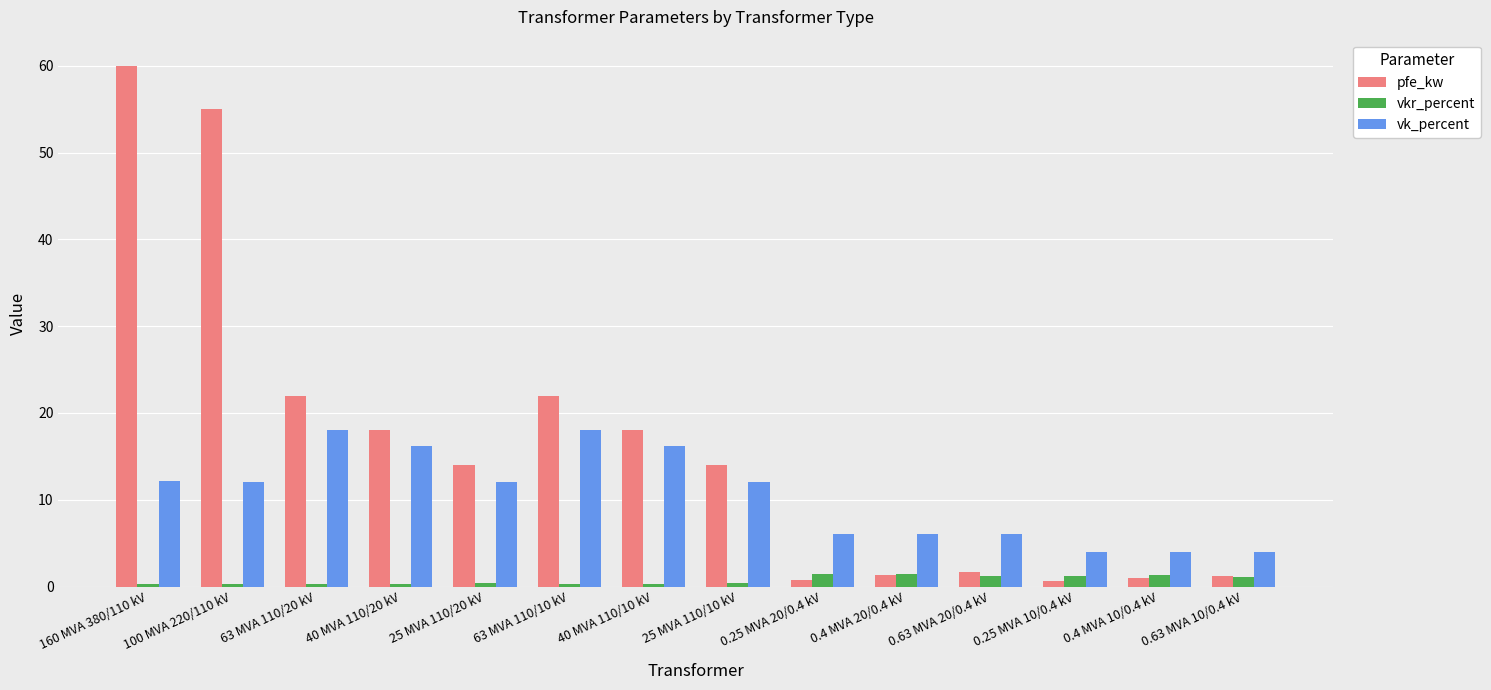

Which series has the largest total across all categories?

pfe_kw